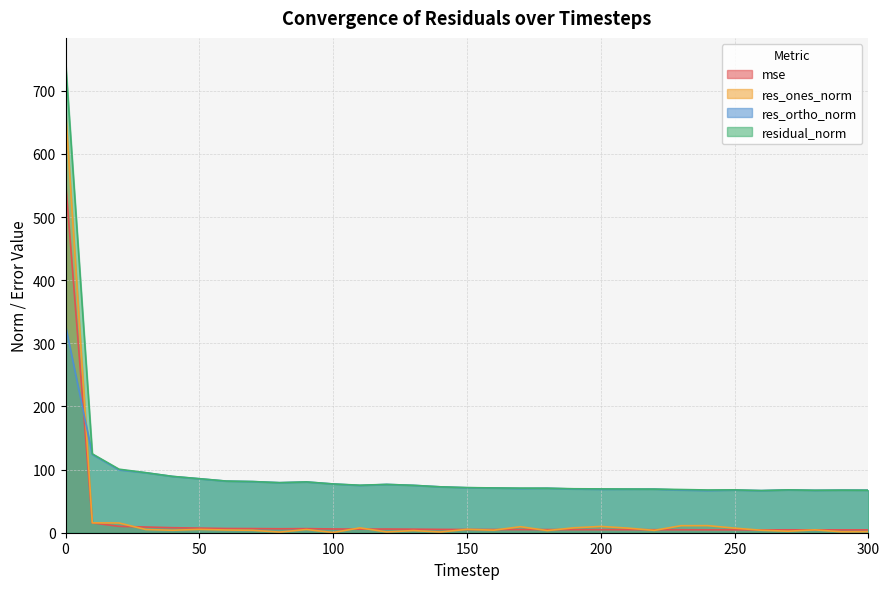

Which series ends up on top after the final intersection of res_ones_norm and res_ortho_norm?

res_ortho_norm